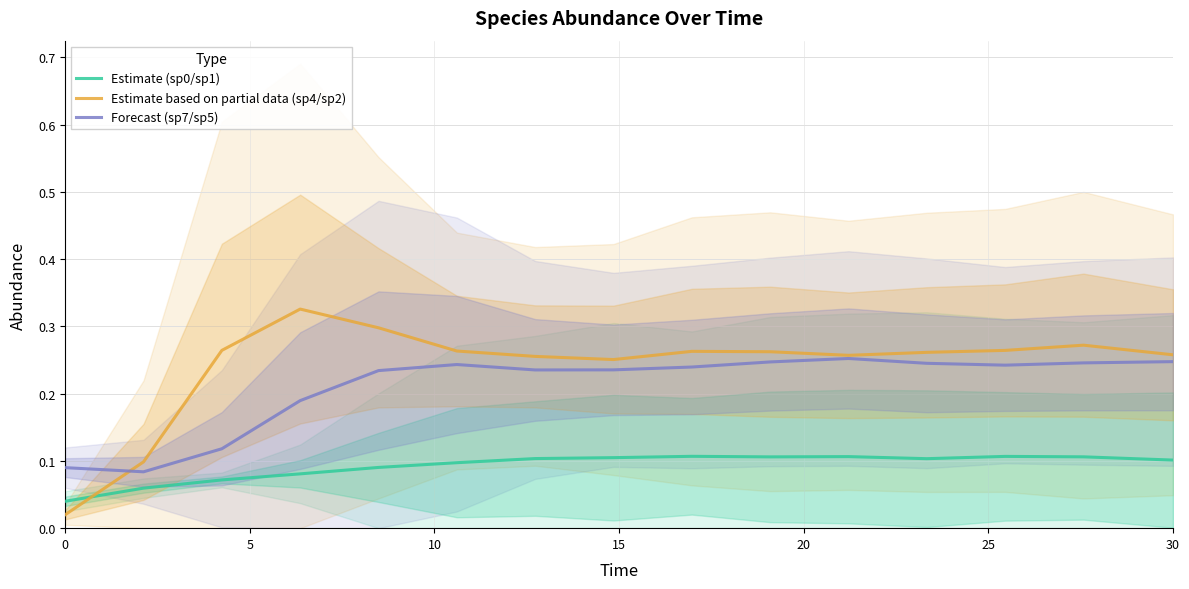

How many lines are shown in the chart?

3